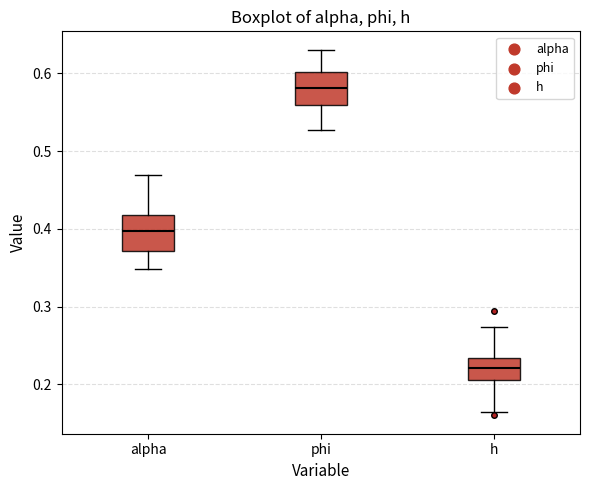

Reading left to right, read every box against the y-axis: the position of its median line, the range the box covers, and the ends of its whiskers. The values are not printed on the chart, so give them approximately, as read against the axis.

alpha: median 0.40, box 0.37 to 0.42, whiskers 0.35 to 0.47
phi: median 0.58, box 0.56 to 0.60, whiskers 0.53 to 0.63
h: median 0.22, box 0.21 to 0.23, whiskers 0.17 to 0.27